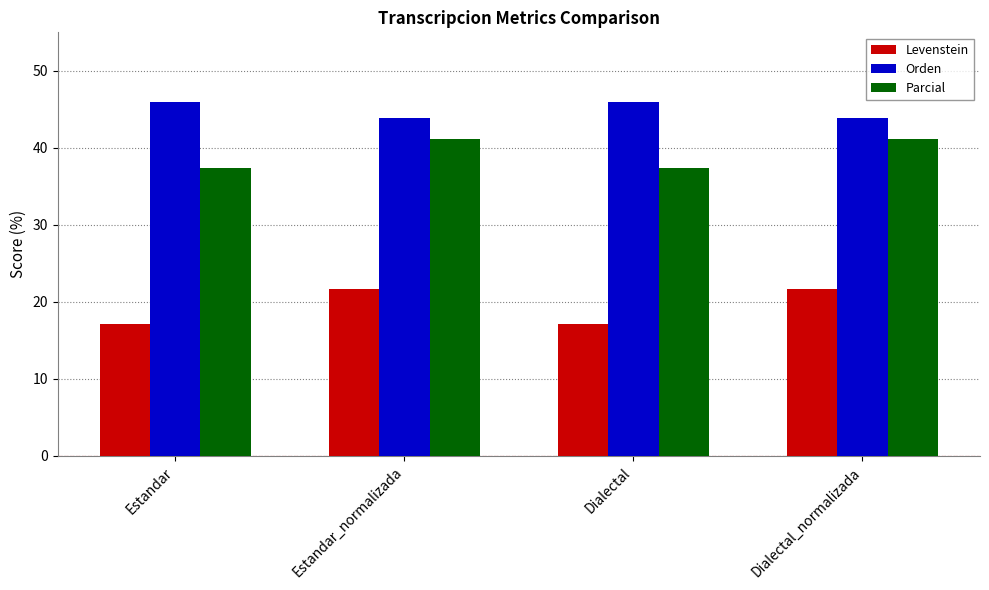

Reading left to right, extract all data points from this chart.

Levenstein: Estandar=17.1	Estandar_normalizada=21.6	Dialectal=17.1	Dialectal_normalizada=21.6
Orden: Estandar=45.9	Estandar_normalizada=43.8	Dialectal=45.9	Dialectal_normalizada=43.8
Parcial: Estandar=37.3	Estandar_normalizada=41.1	Dialectal=37.3	Dialectal_normalizada=41.1